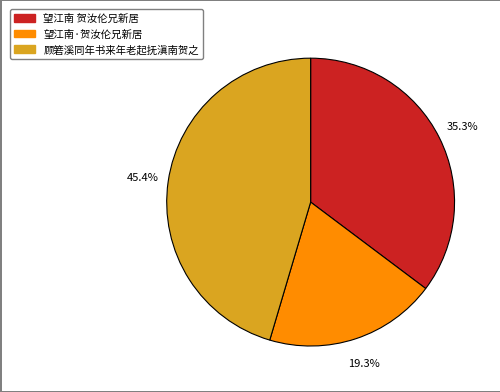

Does 顾箬溪同年书来年老起抚滇南贺之 represent more than half of the total?

No